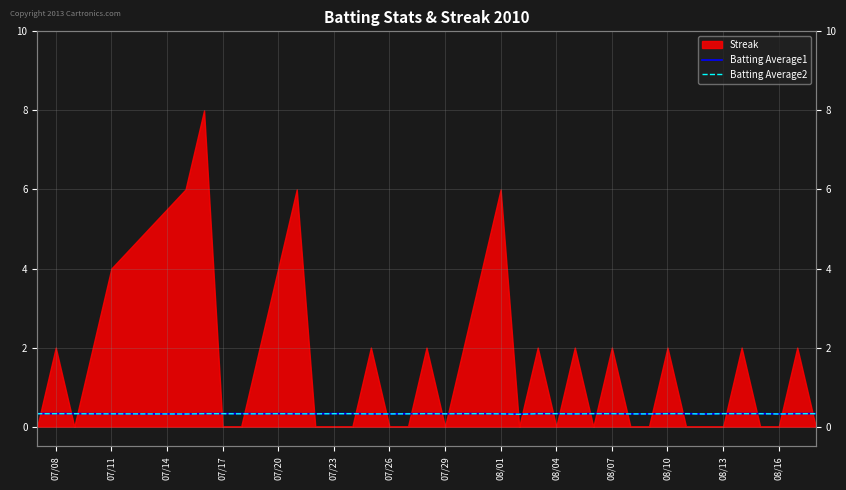

Which has a higher value, 07/26 or 08/16?

07/26